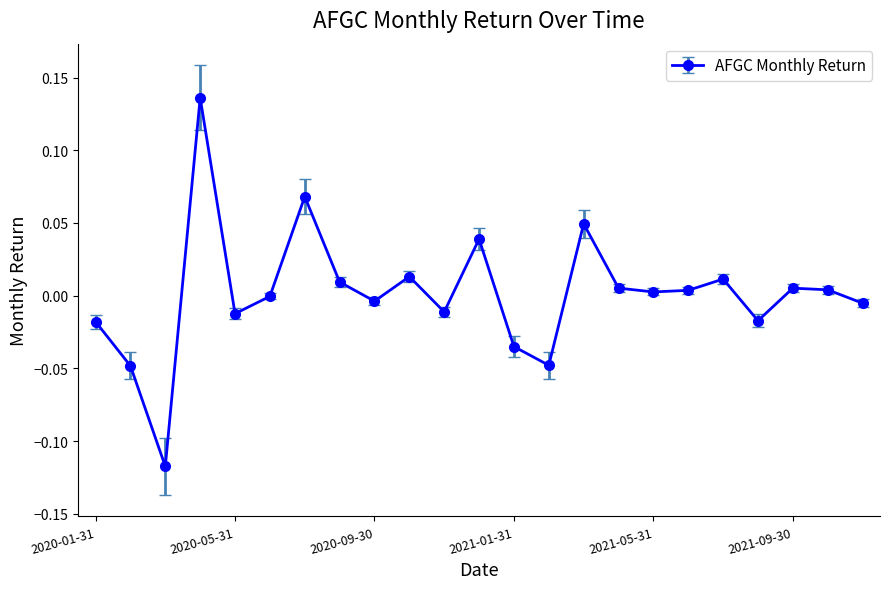

What is the difference between the maximum and minimum values?

0.3